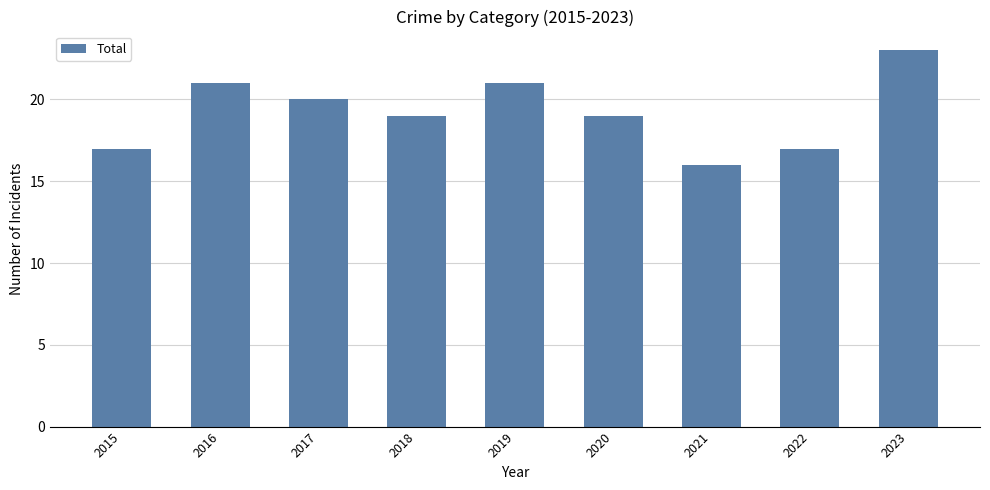

What is the maximum value shown in the chart?

23